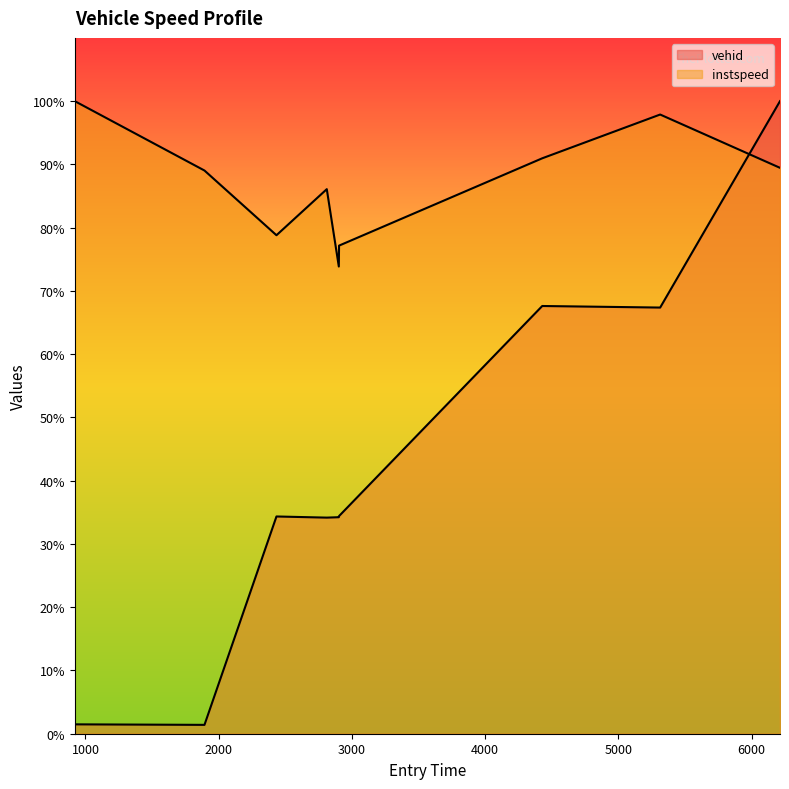

What is the sum of all instspeed values?

783.2